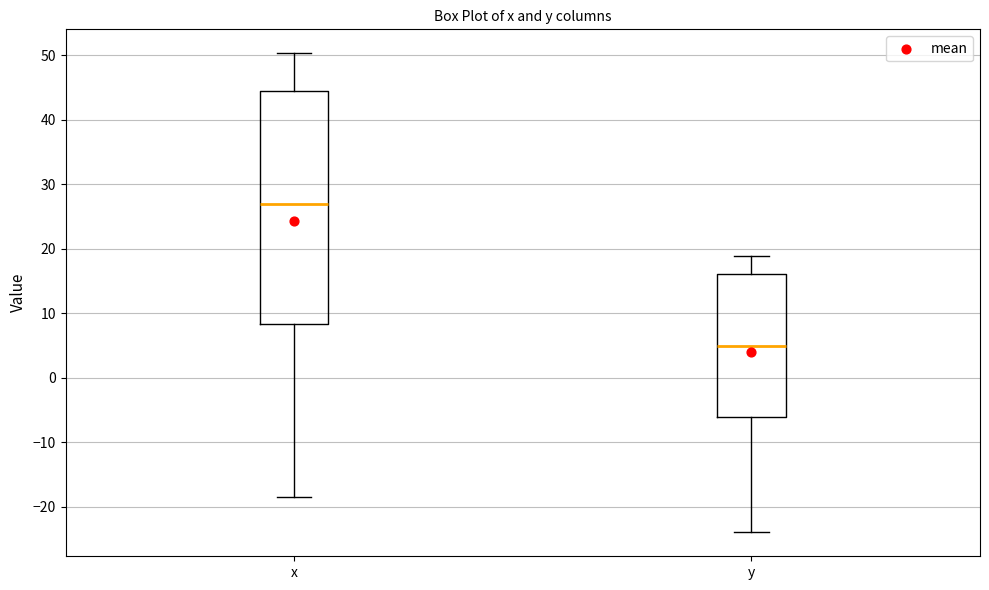

Reading left to right, transcribe this box plot: for each box, give where its median line is, the range the box spans, and where its two whiskers end, as read against the y-axis. The values are not printed on the chart, so give them approximately, as read against the axis.

x: median 27, box 8 to 44, whiskers -18 to 50
y: median 5, box -6 to 16, whiskers -24 to 19